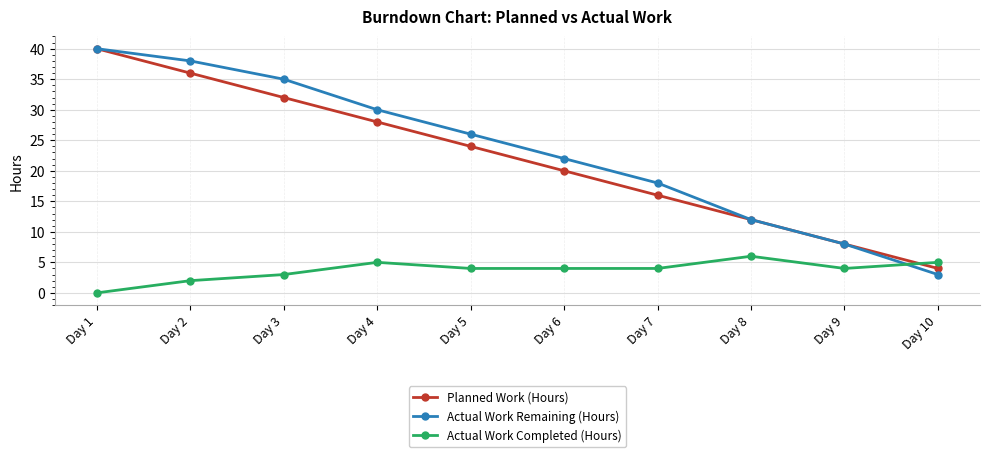

What is the value of the Planned Work (Hours) point at the 9th from the left?

8